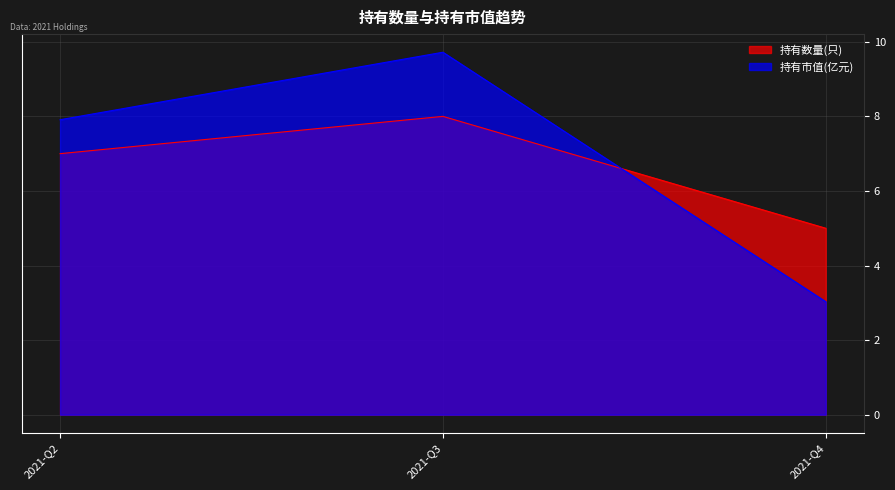

What is the difference between the maximum and minimum values in the 持有市值(亿元) series?

6.7